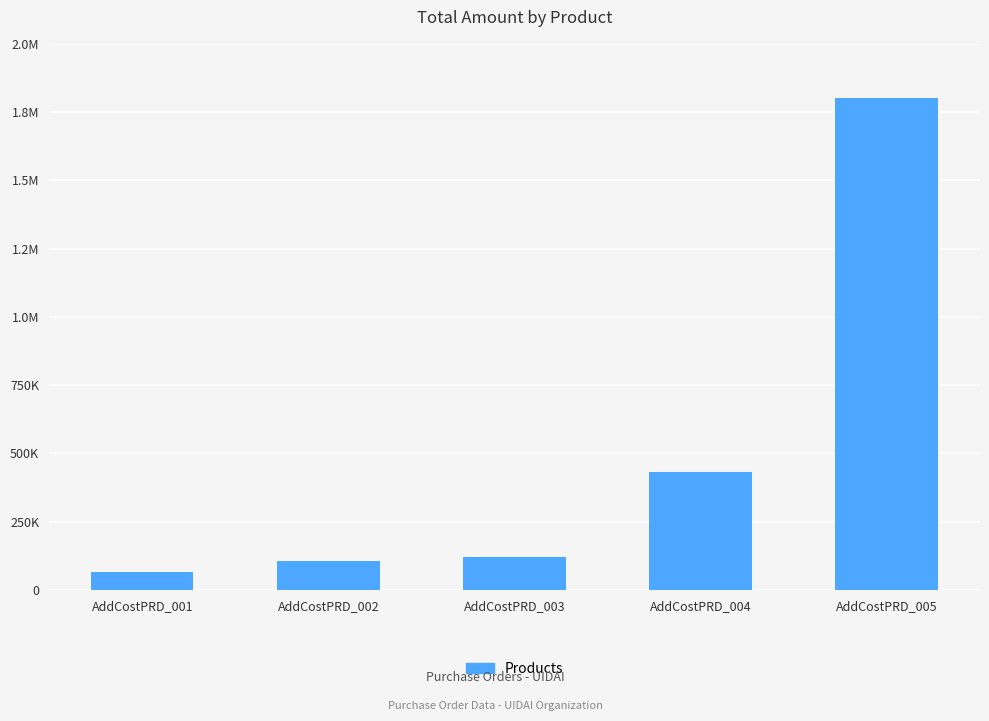

Does the chart contain any negative values?

No